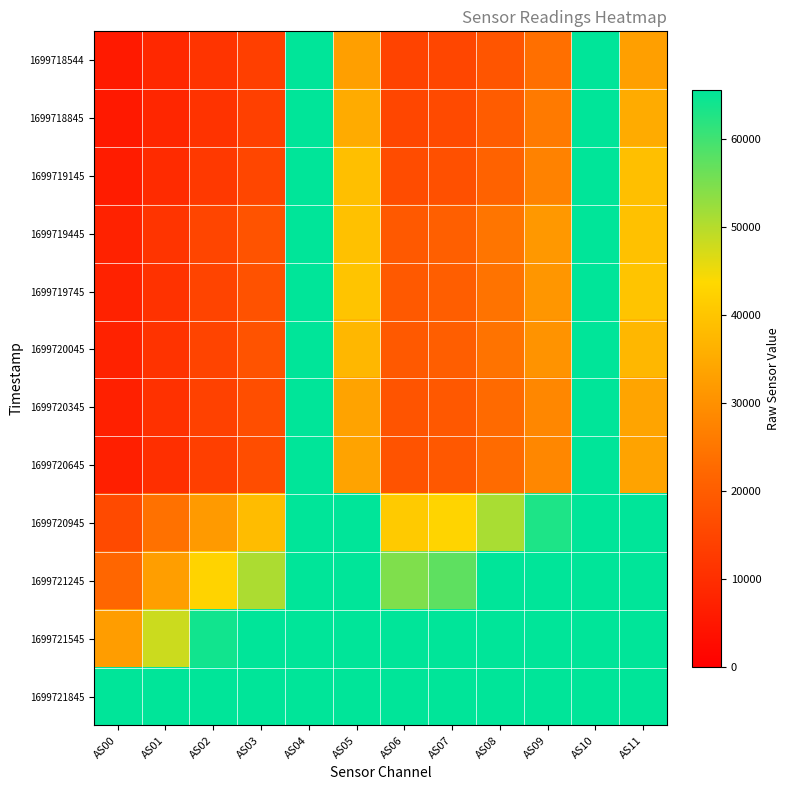

What is the difference between the highest and lowest values at AS06?

51113